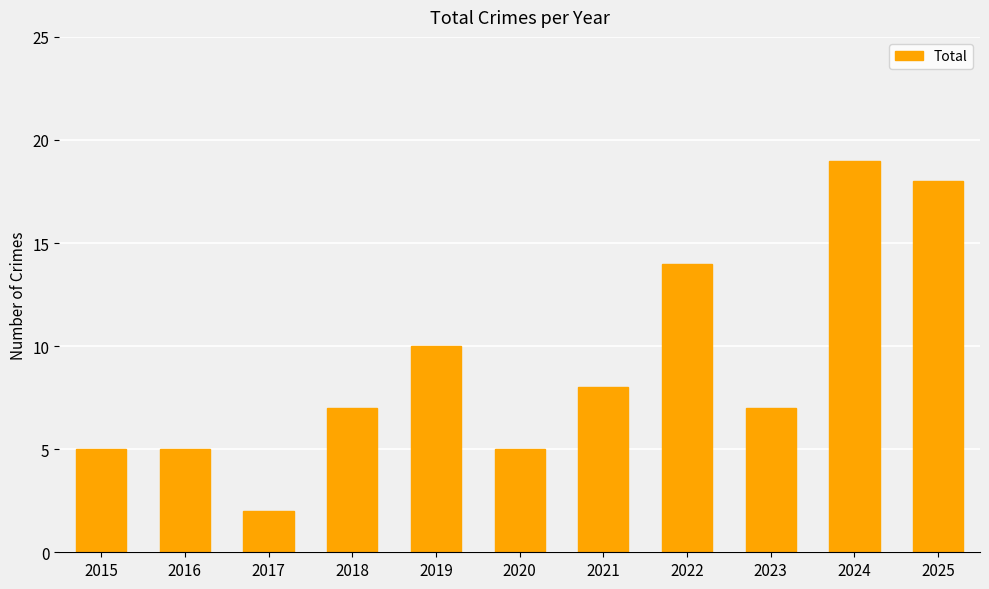

What is the minimum value shown in the chart?

2